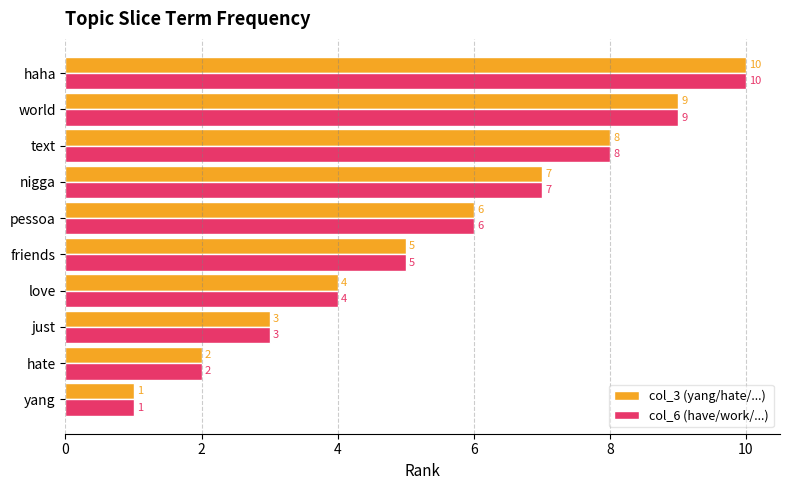

Is it true that col_3 (yang/hate/...) equals 7 at nigga?

True